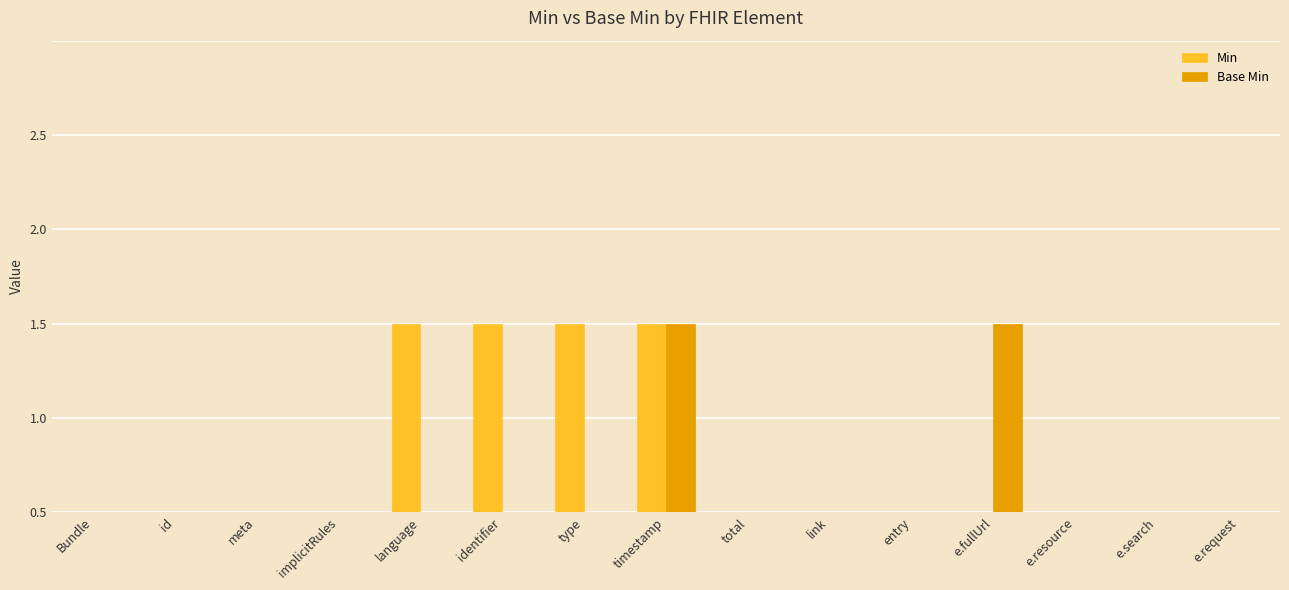

Is it true that Min equals 0 at identifier?

False